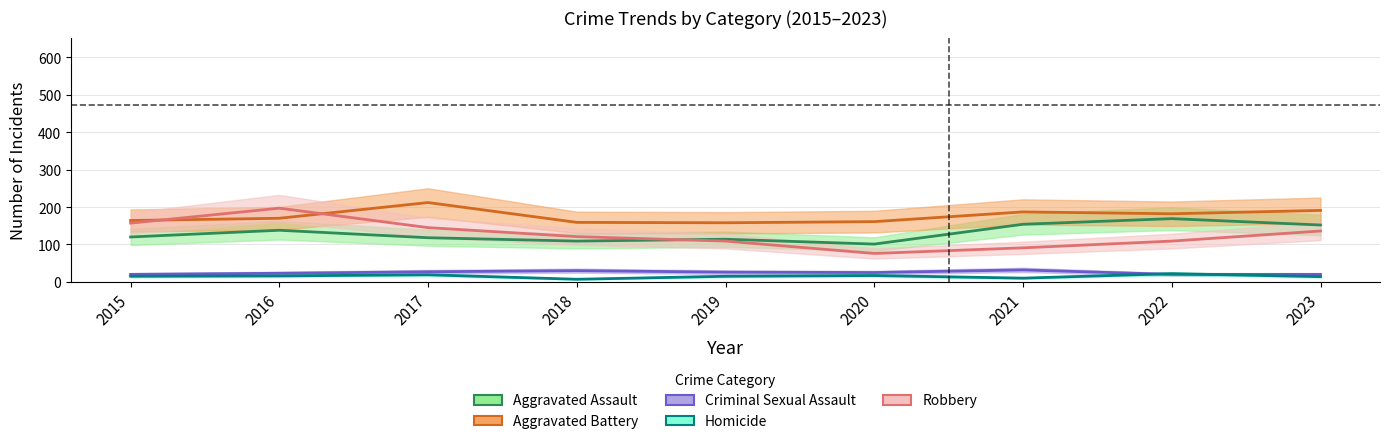

At which category is the sum across all series the highest?

2016